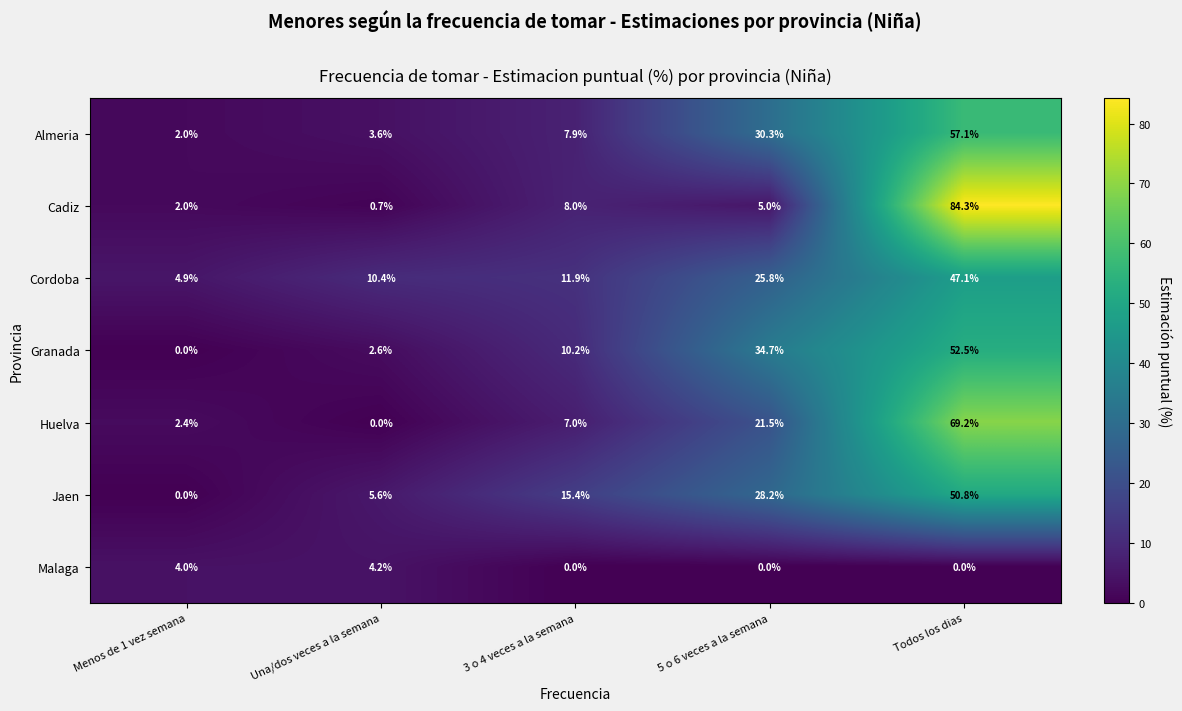

Which series has the largest total across all categories?

Almeria